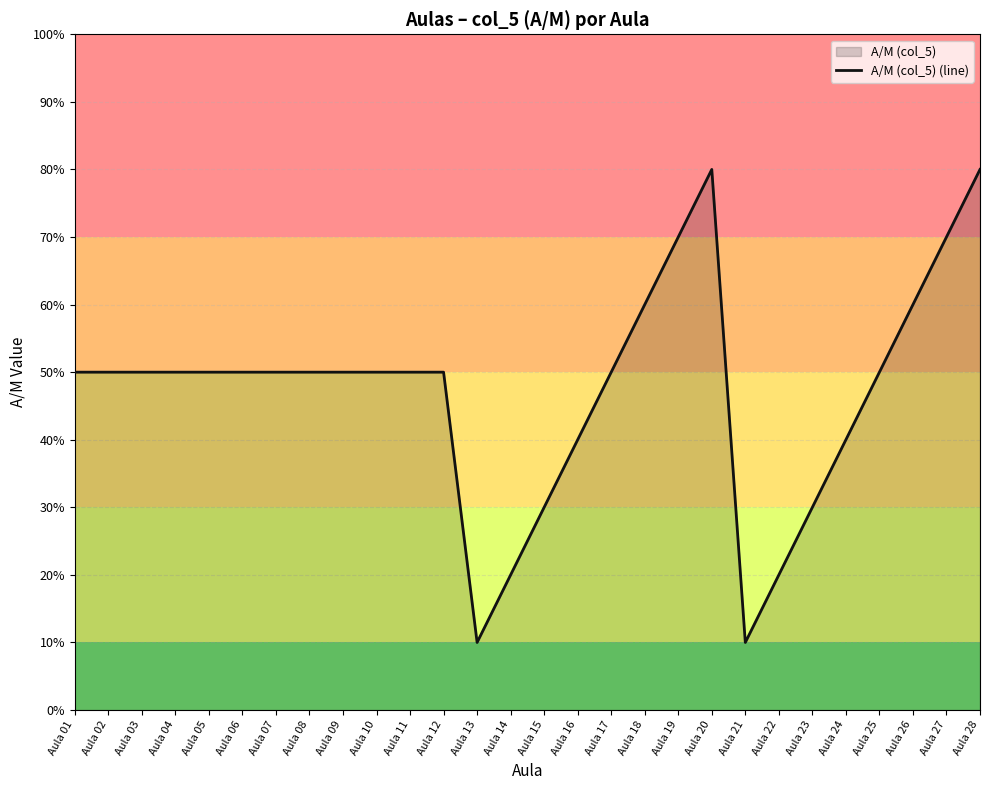

How many lines are shown in the chart?

1